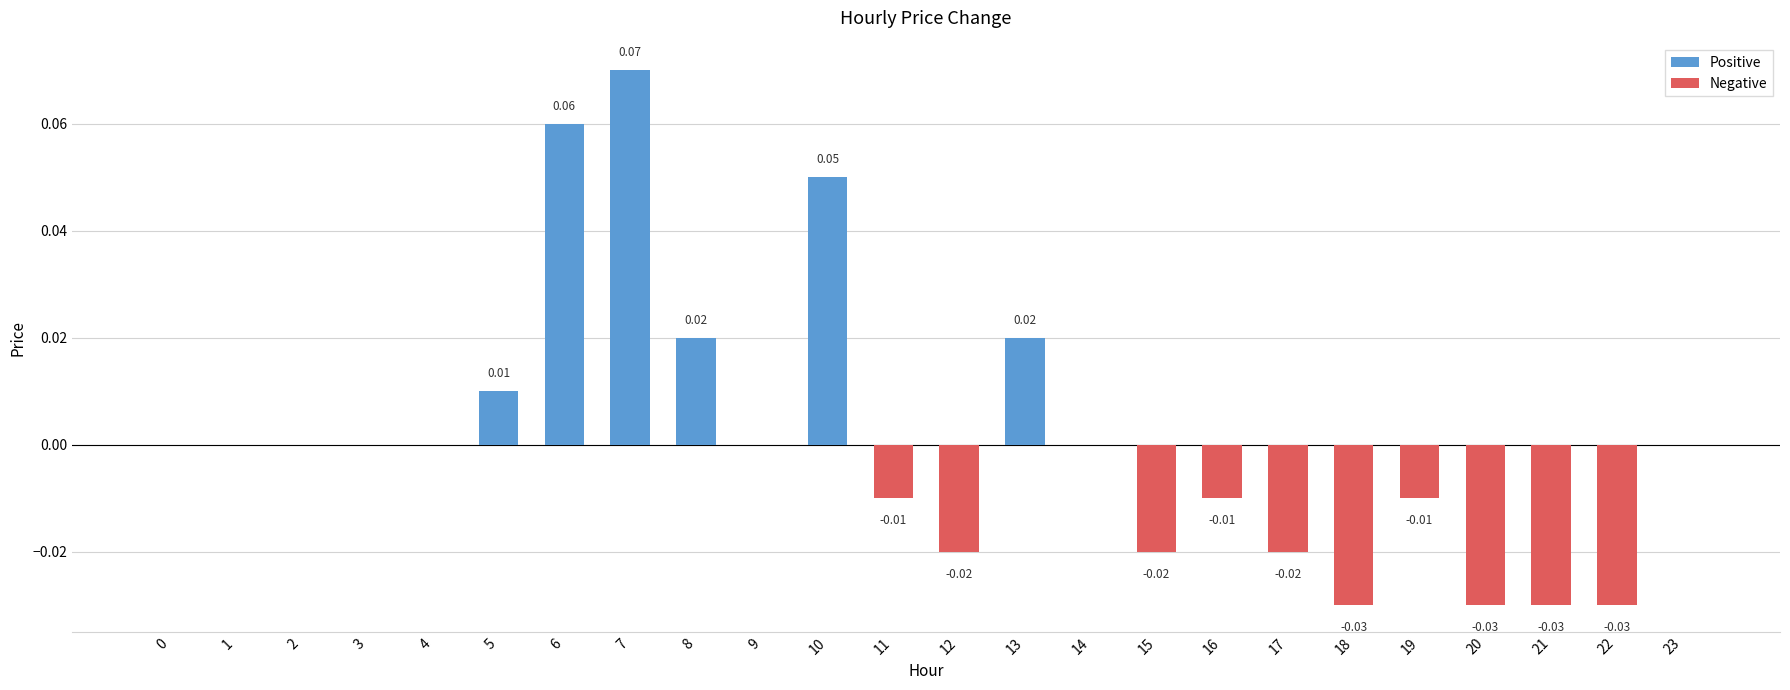

Reading left to right, what are all the values shown in this chart?

Positive: 0=0.0	1=0.0	2=0.0	3=0.0	4=0.0	5=0.0	6=0.1	7=0.1	8=0.0	9=0.0	10=0.1	11=0.0	12=0.0	13=0.0	14=0.0	15=0.0	16=0.0	17=0.0	18=0.0	19=0.0	20=0.0	21=0.0	22=0.0	23=0.0
Negative: 0=0.0	1=0.0	2=0.0	3=0.0	4=0.0	5=0.0	6=0.0	7=0.0	8=0.0	9=0.0	10=0.0	11=-0.0	12=-0.0	13=0.0	14=0.0	15=-0.0	16=-0.0	17=-0.0	18=-0.0	19=-0.0	20=-0.0	21=-0.0	22=-0.0	23=0.0